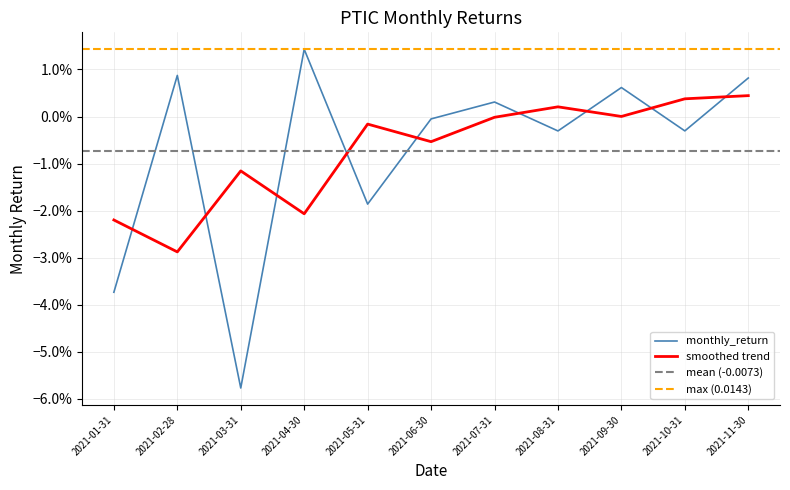

Count the number of values greater than 0.

5